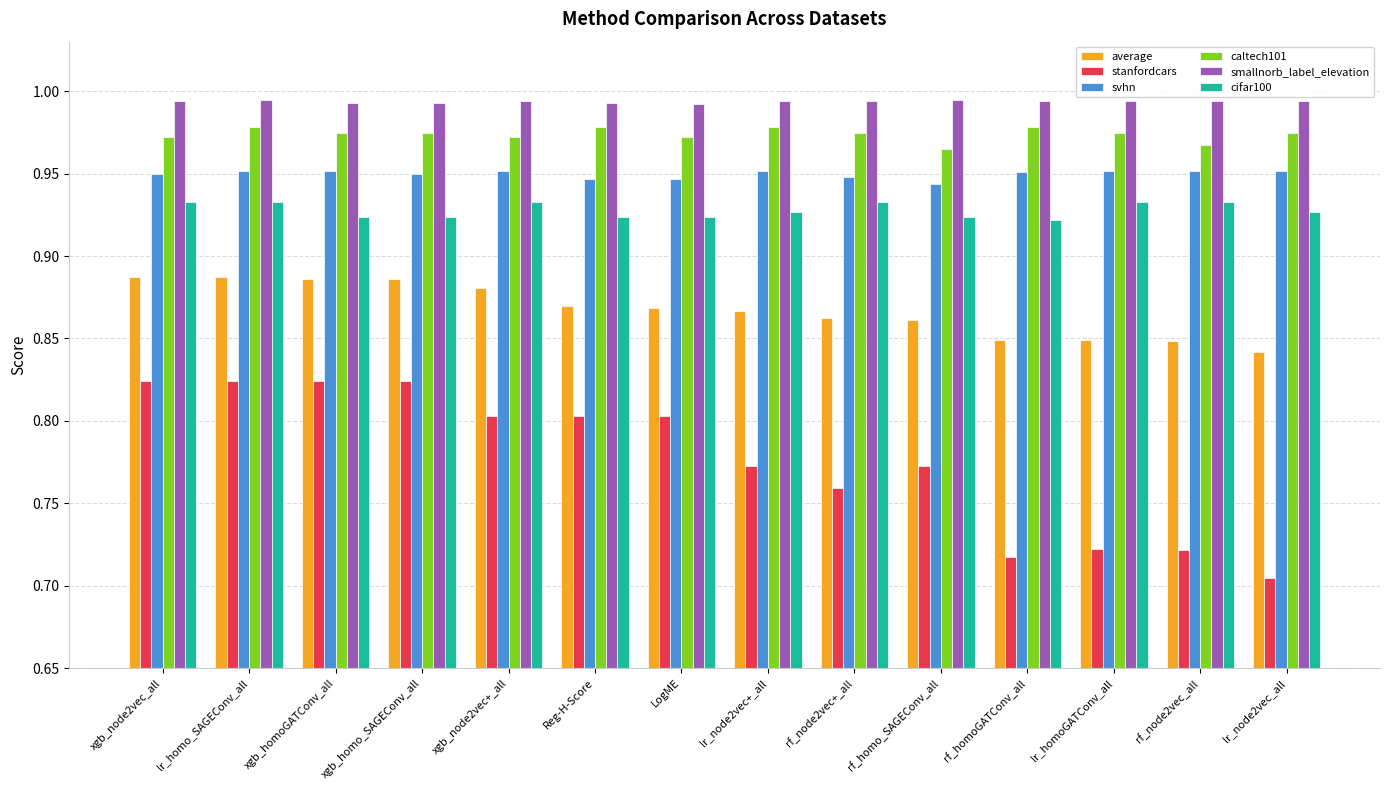

Which category has the lowest value in the average series?

lr_node2vec_all